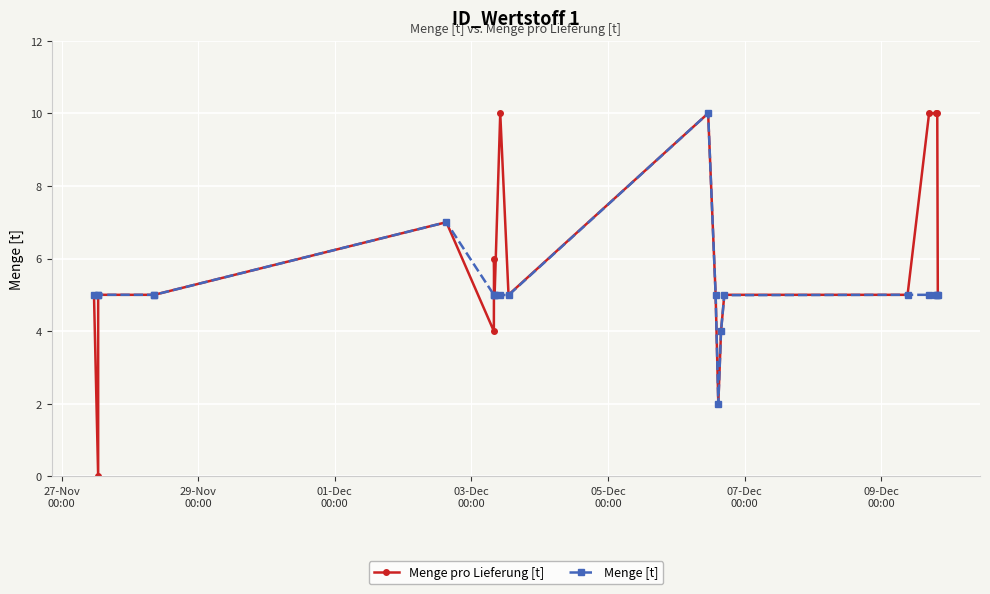

True or false: Menge [t] has more than 1 points higher than both neighbors.

True